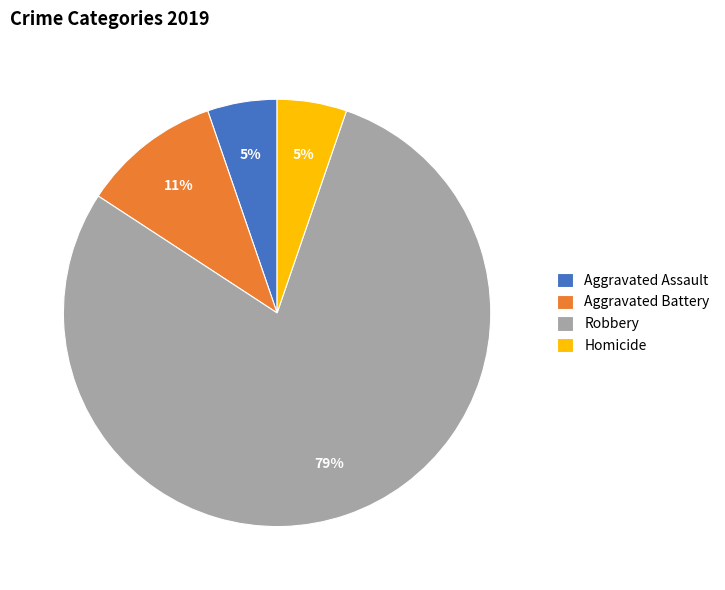

Is the sum of Homicide and Robbery greater than half?

Yes